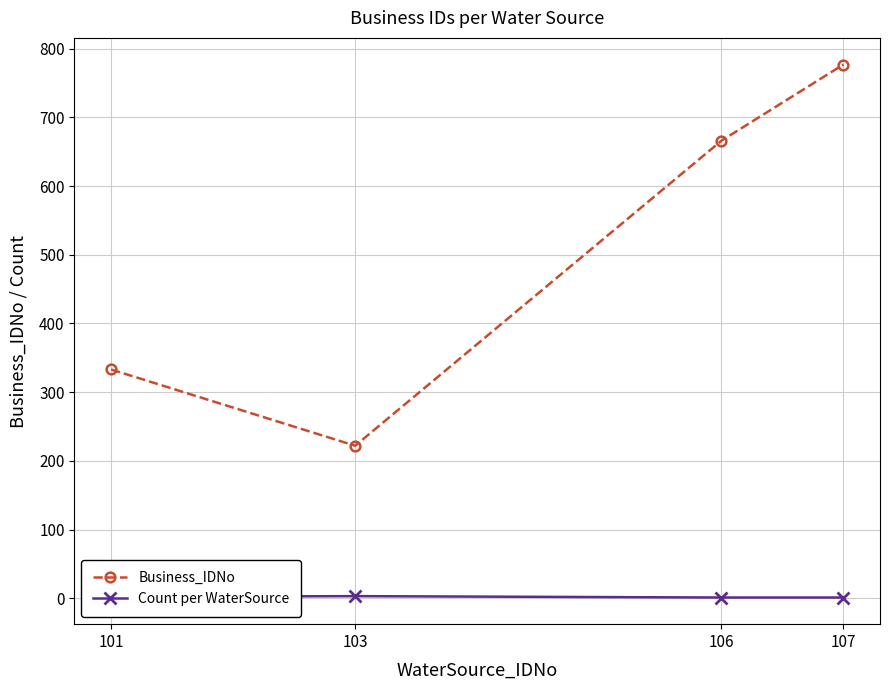

At which label does Business_IDNo reach its peak?

107